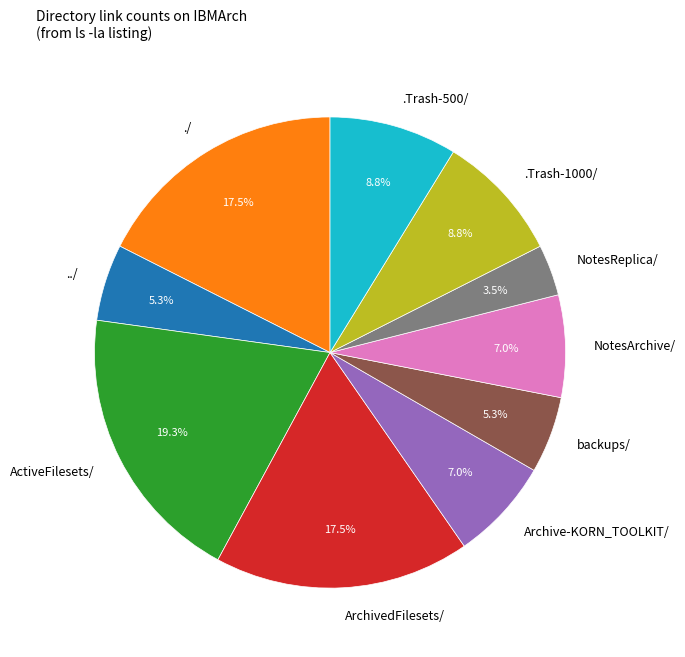

Between ActiveFilesets/ and ../, which is larger?

ActiveFilesets/